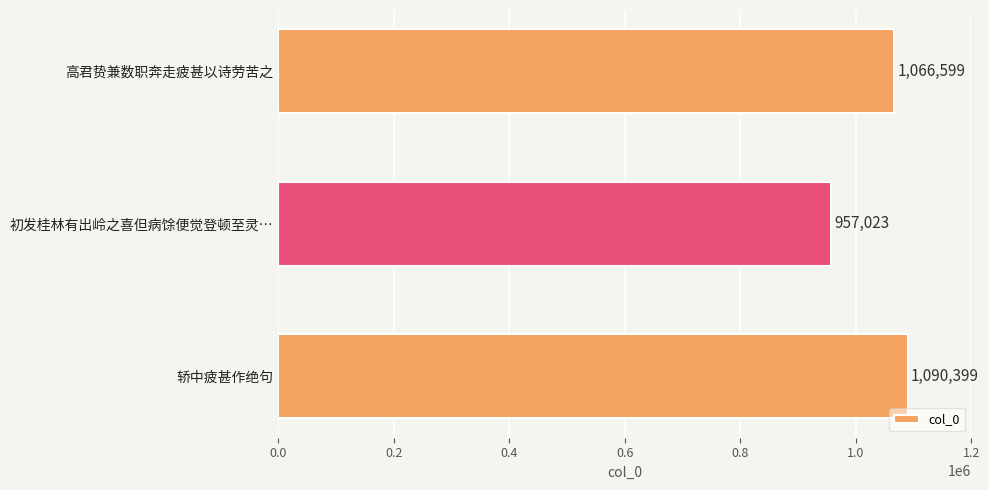

What is the smallest value displayed?

957023